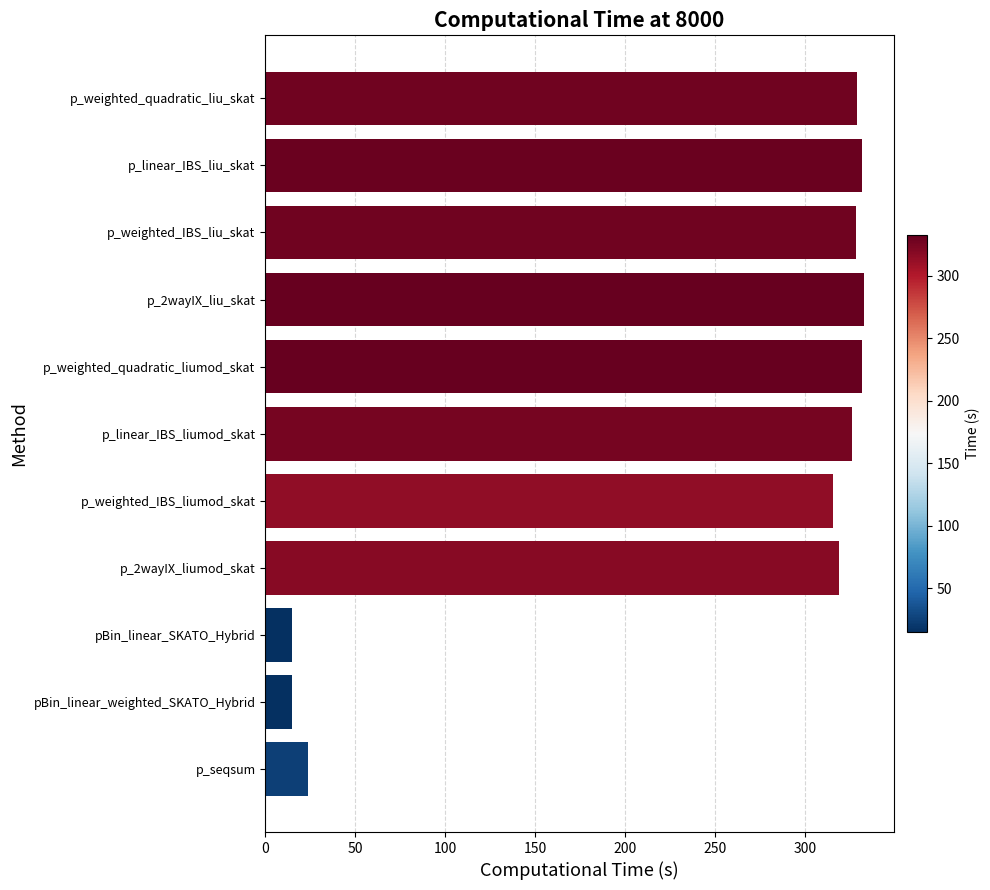

Are the bars grouped side by side (vs. stacked)?

No